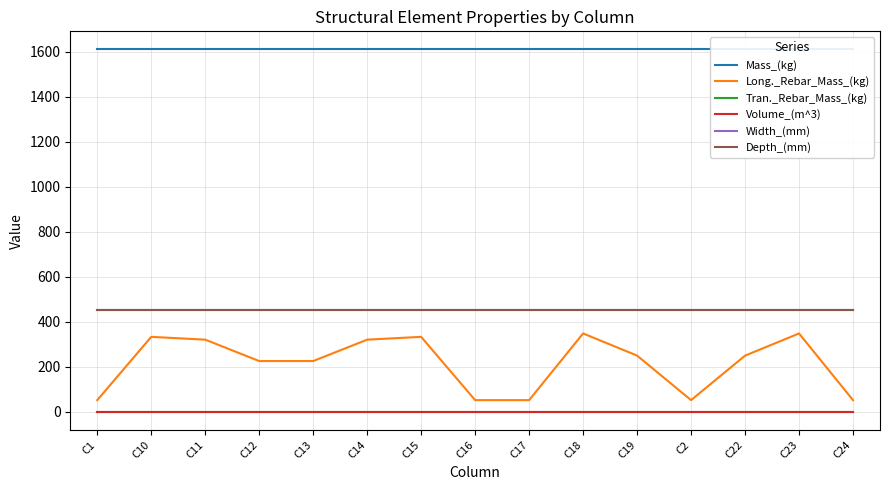

Reading left to right, transcribe all the data shown in this chart.

Mass_(kg): 1610.1	1610.1	1610.1	1610.1	1610.1	1610.1	1610.1	1610.1	1610.1	1610.1	1610.1	1610.1	1610.1	1610.1	1610.1
Long._Rebar_Mass_(kg): 51.6	332.8	320.4	225.2	225.2	320.4	332.8	51.6	51.6	348.0	249.5	51.6	249.3	347.9	51.6
Tran._Rebar_Mass_(kg): 0.0	0.0	0.0	0.0	0.0	0.0	0.0	0.0	0.0	0.0	0.0	0.0	0.0	0.0	0.0
Volume_(m^3): 0.7	0.7	0.7	0.7	0.7	0.7	0.7	0.7	0.7	0.7	0.7	0.7	0.7	0.7	0.7
Width_(mm): 450.0	450.0	450.0	450.0	450.0	450.0	450.0	450.0	450.0	450.0	450.0	450.0	450.0	450.0	450.0
Depth_(mm): 450.0	450.0	450.0	450.0	450.0	450.0	450.0	450.0	450.0	450.0	450.0	450.0	450.0	450.0	450.0